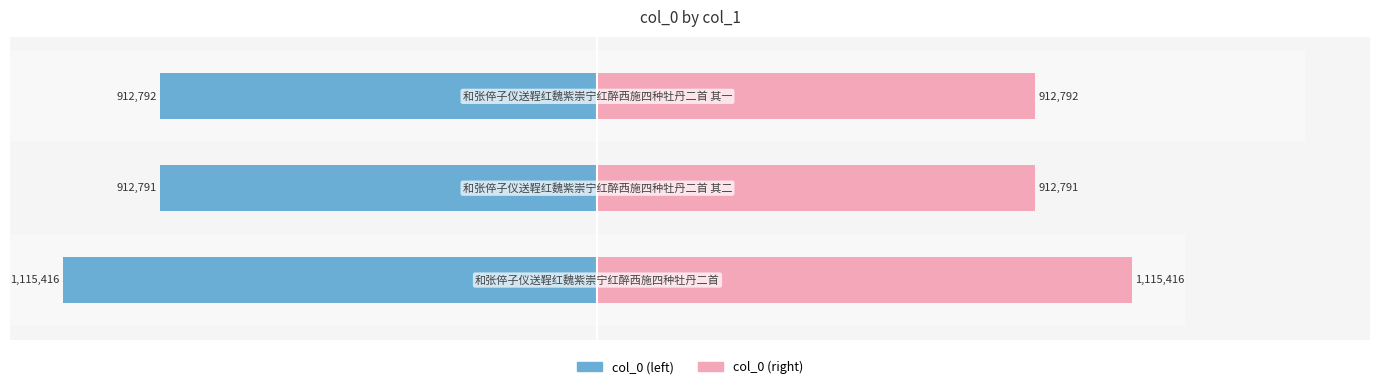

Rank the series by their maximum value, from highest to lowest.

col_0 (right), col_0 (left)